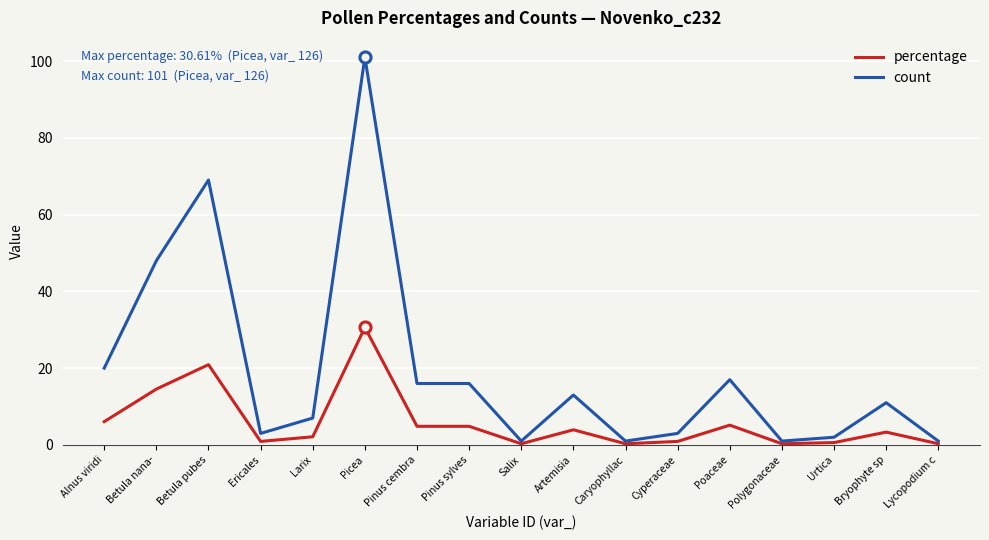

At which label is count closest to 51?

Betula nana-